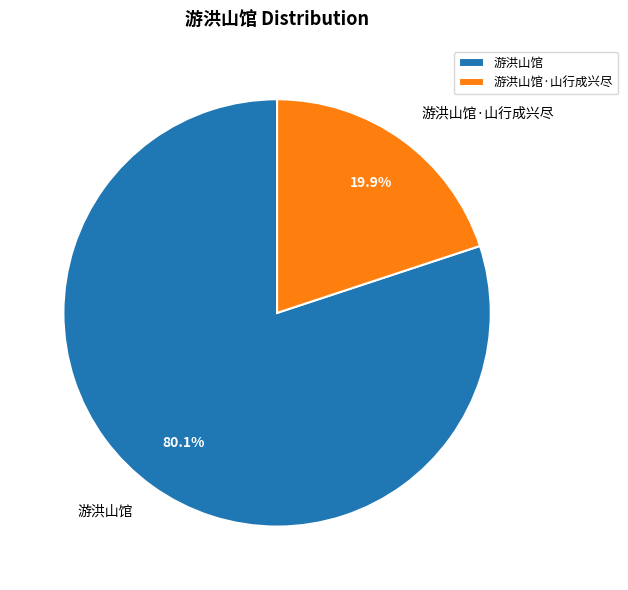

True or false: 游洪山馆 accounts for 80% of the total.

True